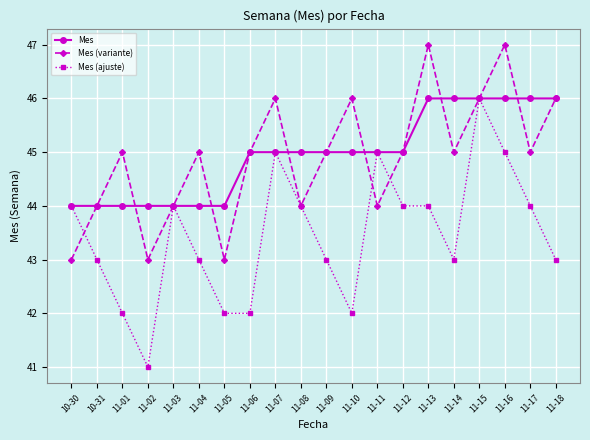

What position from the left is 11-09?

11